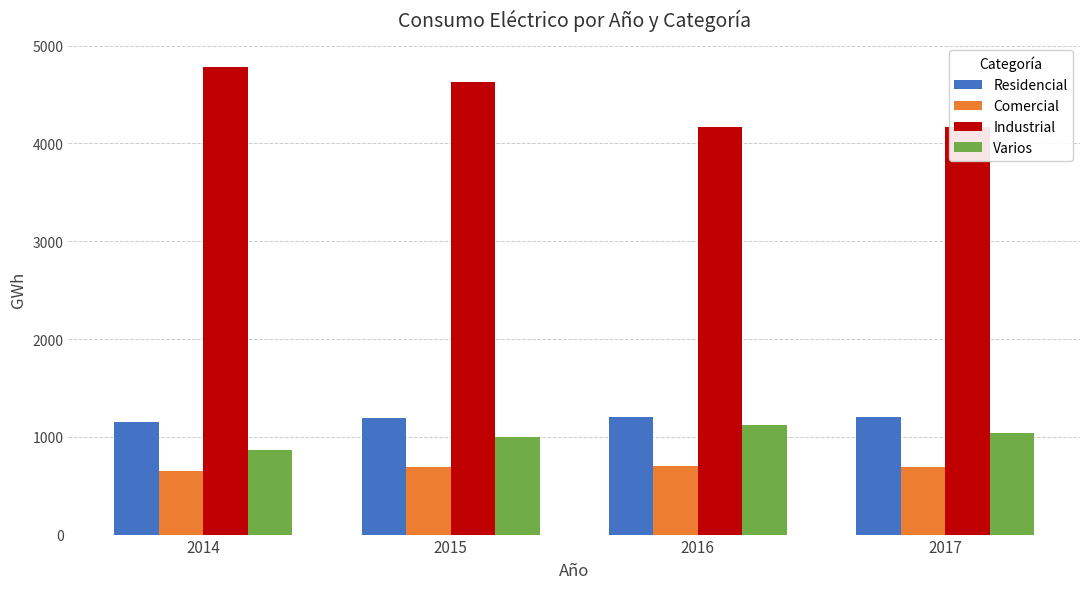

What is the sum of all Industrial values?

17750.4